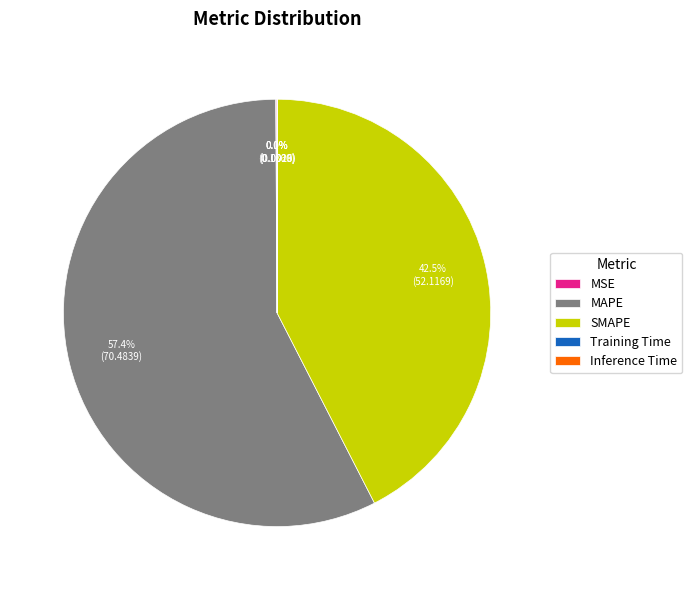

Does any single category account for the majority?

Yes